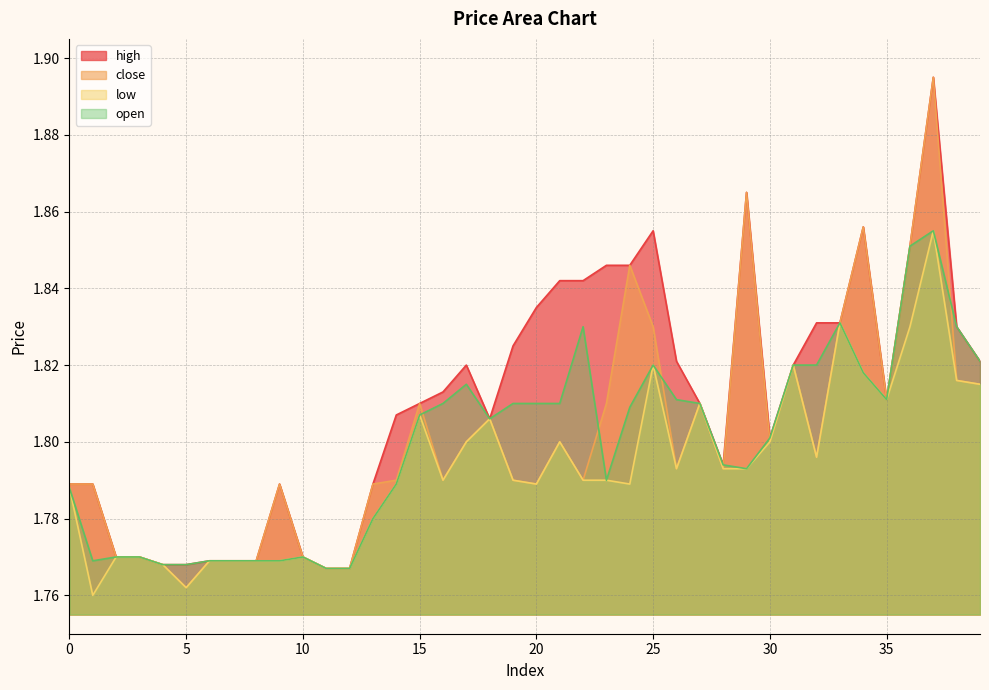

The value of low at 18 is 1.8. True or false?

True